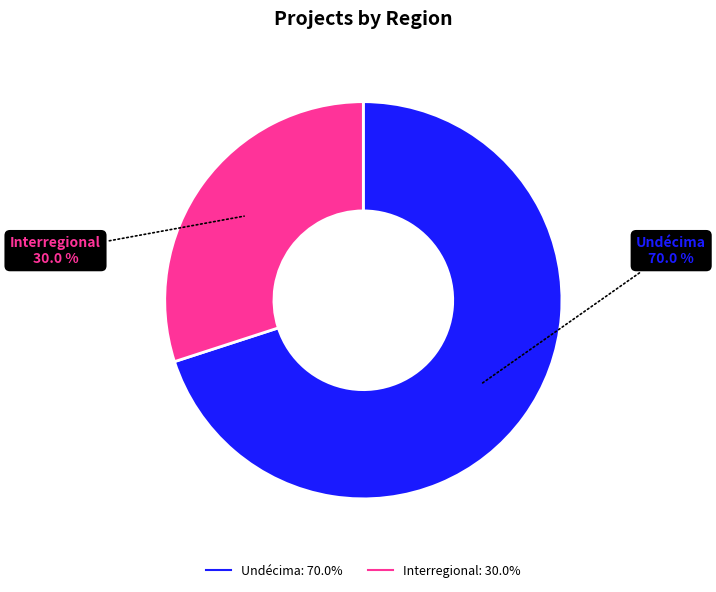

Does any single category account for the majority?

Yes